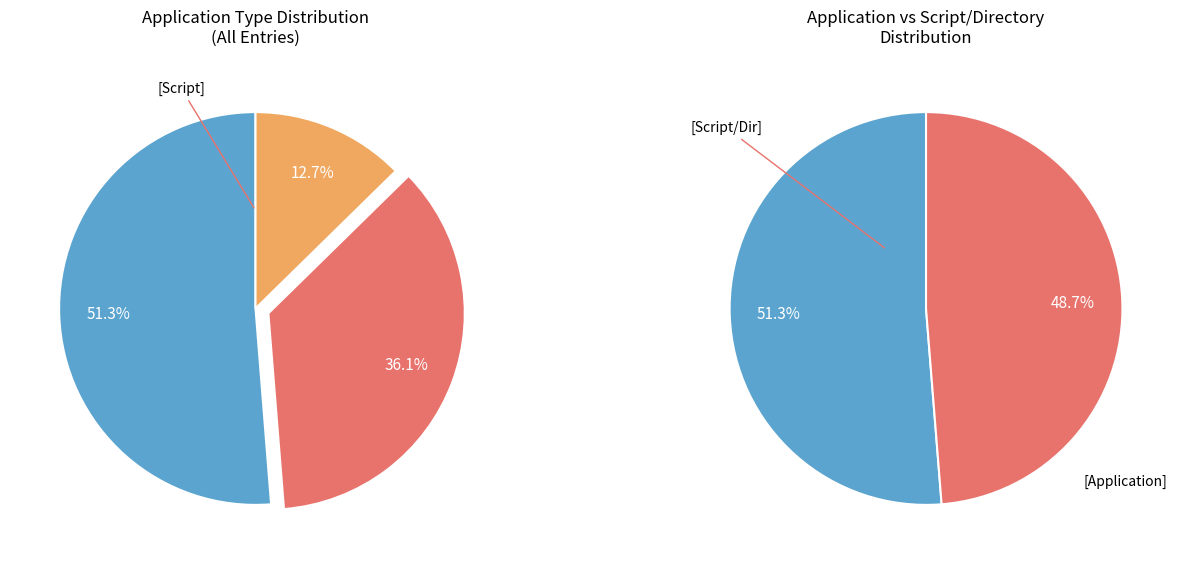

Which has a higher value, [Script] or [Application]?

[Application]